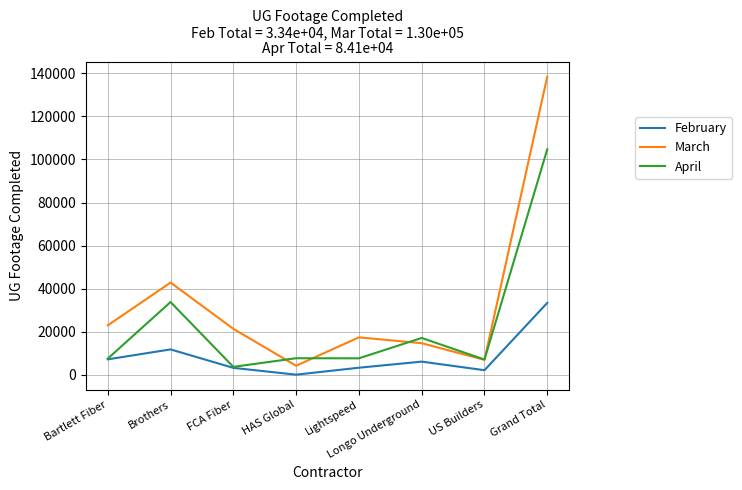

What is the sum of all February values?

66736